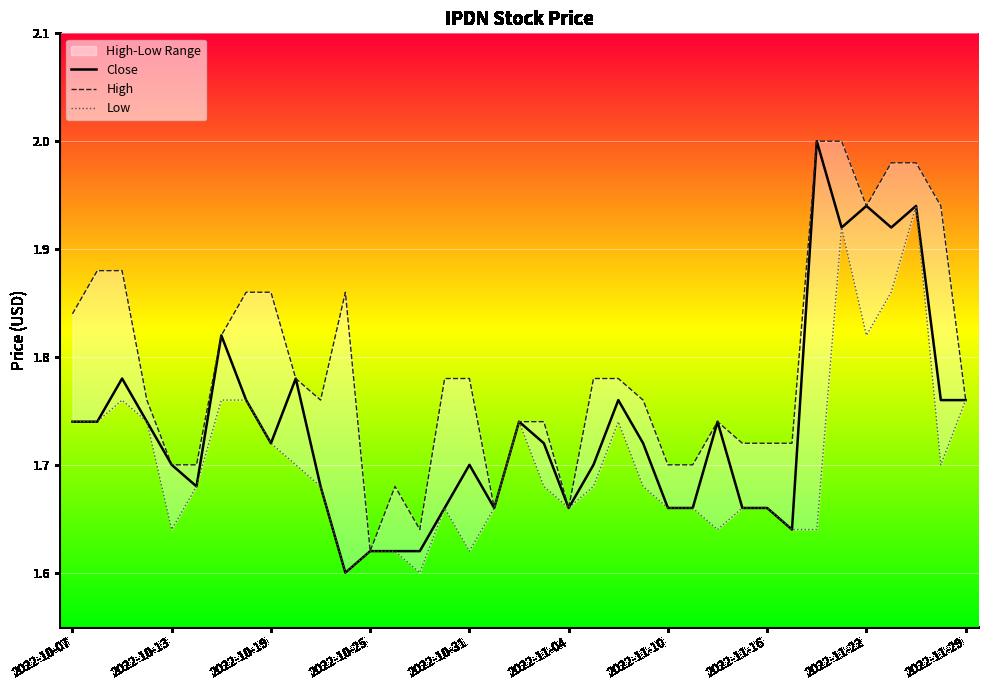

Reading left to right, list all the values displayed in this chart.

Close: 1.7	1.7	1.8	1.7	1.7	1.7	1.8	1.8	1.7	1.8	1.7	1.6	1.6	1.6	1.6	1.7	1.7	1.7	1.7	1.7	1.7	1.7	1.8	1.7	1.7	1.7	1.7	1.7	1.7	1.6	2.0	1.9	1.9	1.9	1.9	1.8	1.8
High: 1.8	1.9	1.9	1.8	1.7	1.7	1.8	1.9	1.9	1.8	1.8	1.9	1.6	1.7	1.6	1.8	1.8	1.7	1.7	1.7	1.7	1.8	1.8	1.8	1.7	1.7	1.7	1.7	1.7	1.7	2.0	2.0	1.9	2.0	2.0	1.9	1.8
Low: 1.7	1.7	1.8	1.7	1.6	1.7	1.8	1.8	1.7	1.7	1.7	1.6	1.6	1.6	1.6	1.7	1.6	1.7	1.7	1.7	1.7	1.7	1.7	1.7	1.7	1.7	1.6	1.7	1.7	1.6	1.6	1.9	1.8	1.9	1.9	1.7	1.8